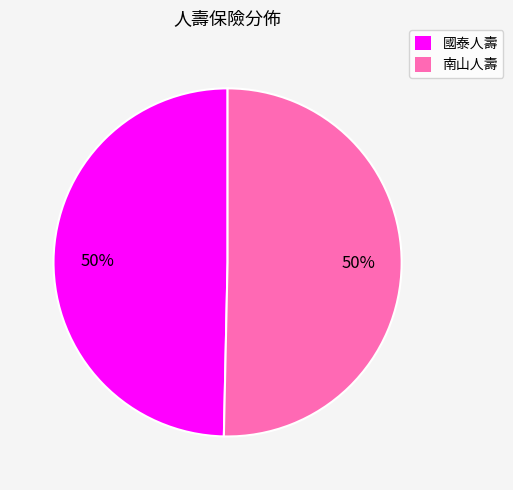

Is it true that 南山人壽 is 50% of the pie?

True